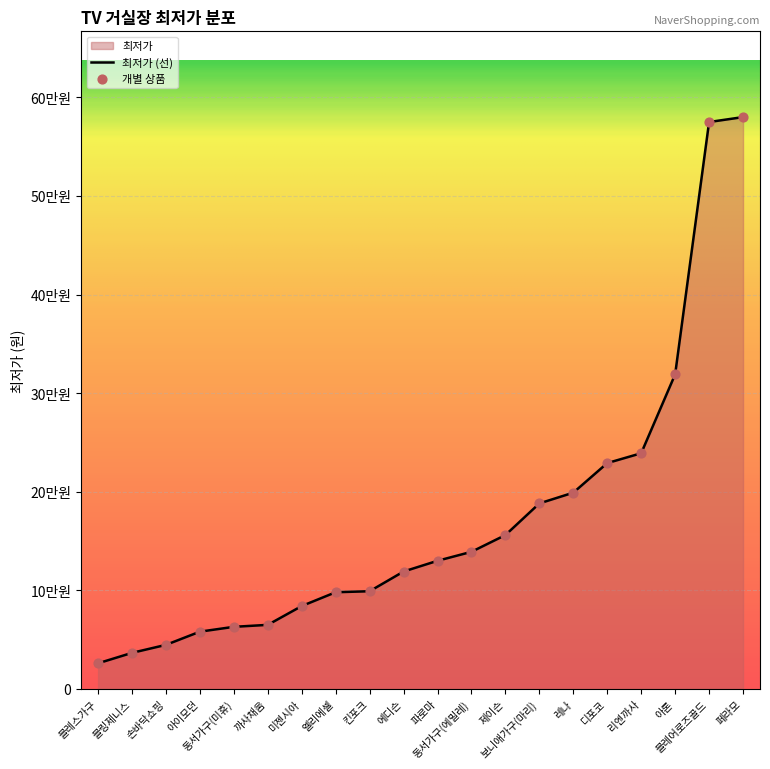

What is the ratio of the value at 보니애가구(마리) to the value at 블레스가구?

7.3